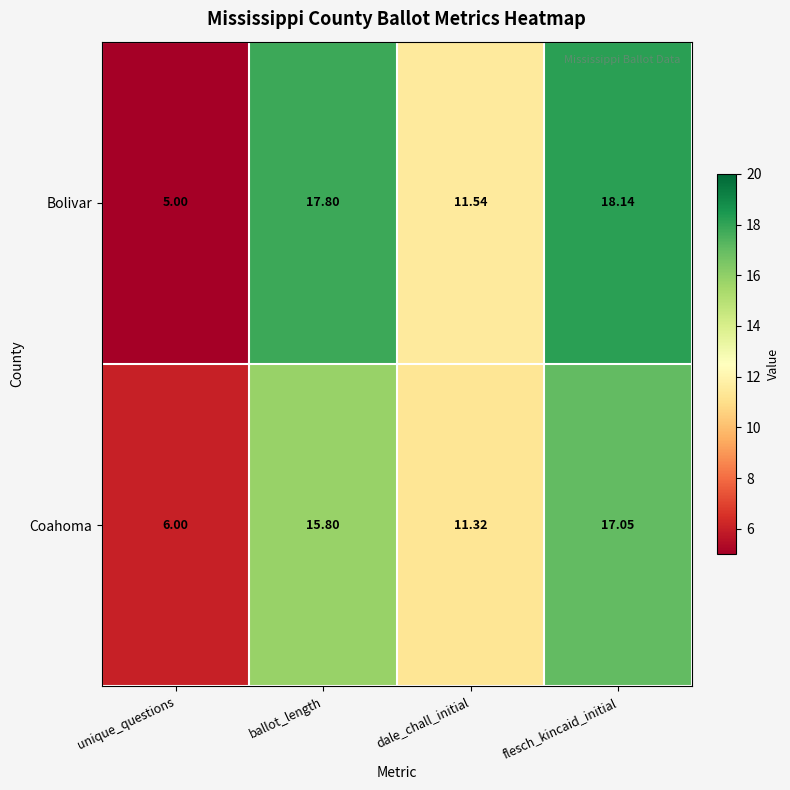

At which category is the sum across all series the highest?

flesch_kincaid_initial